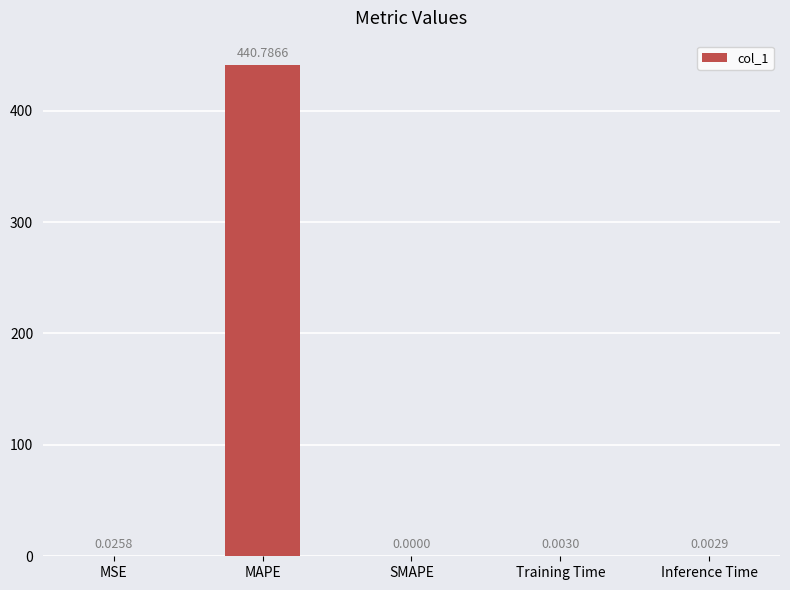

Where is the data nearest to the value 220?

MSE